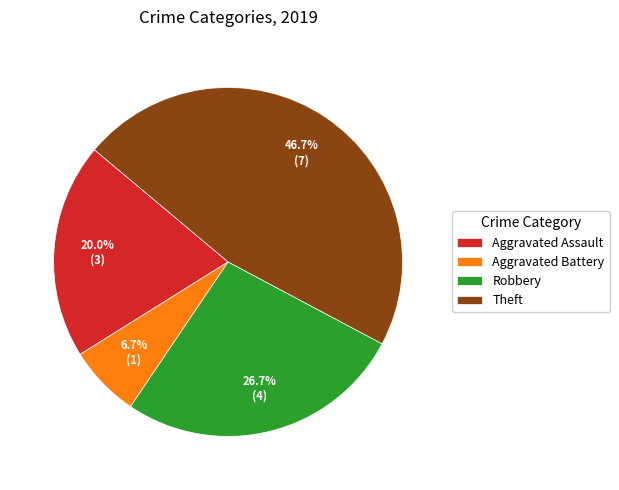

Which slice is the smallest?

Aggravated Battery